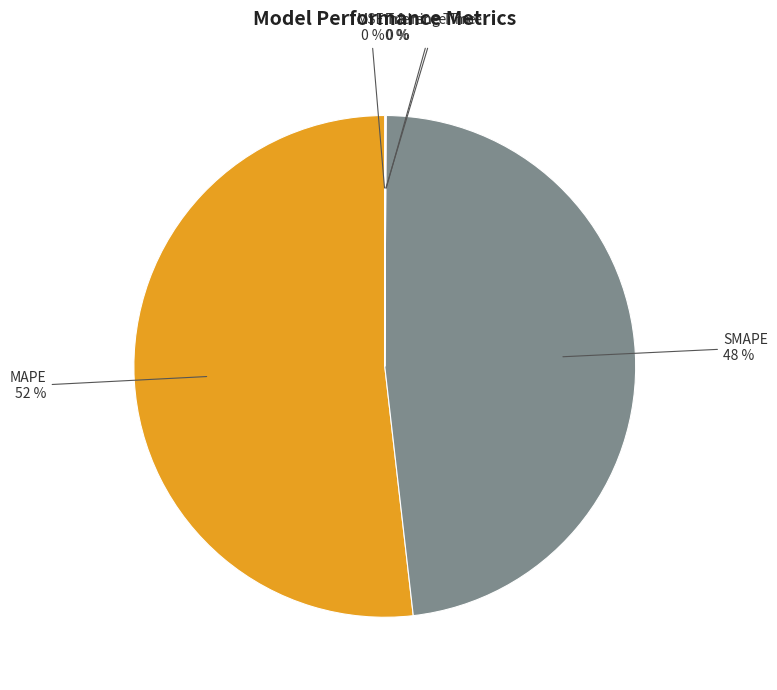

Which slice represents more than half of the pie?

MAPE